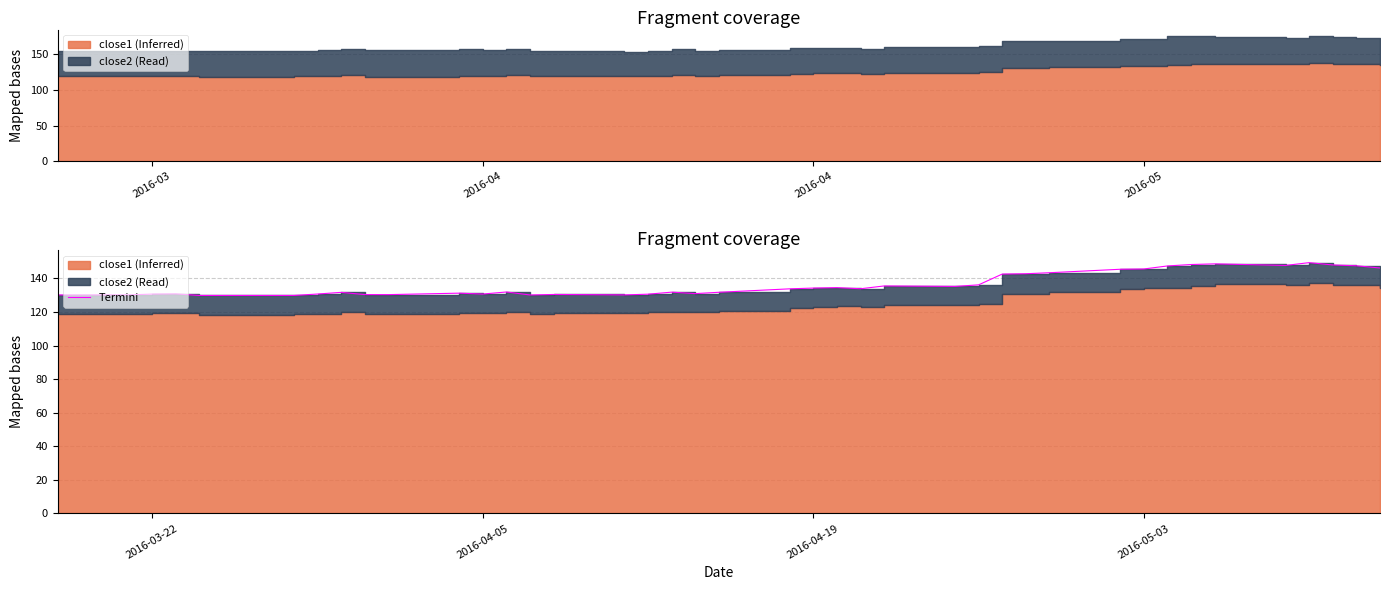

How many points are lower than both their immediate neighbors (excluding endpoints)?

8